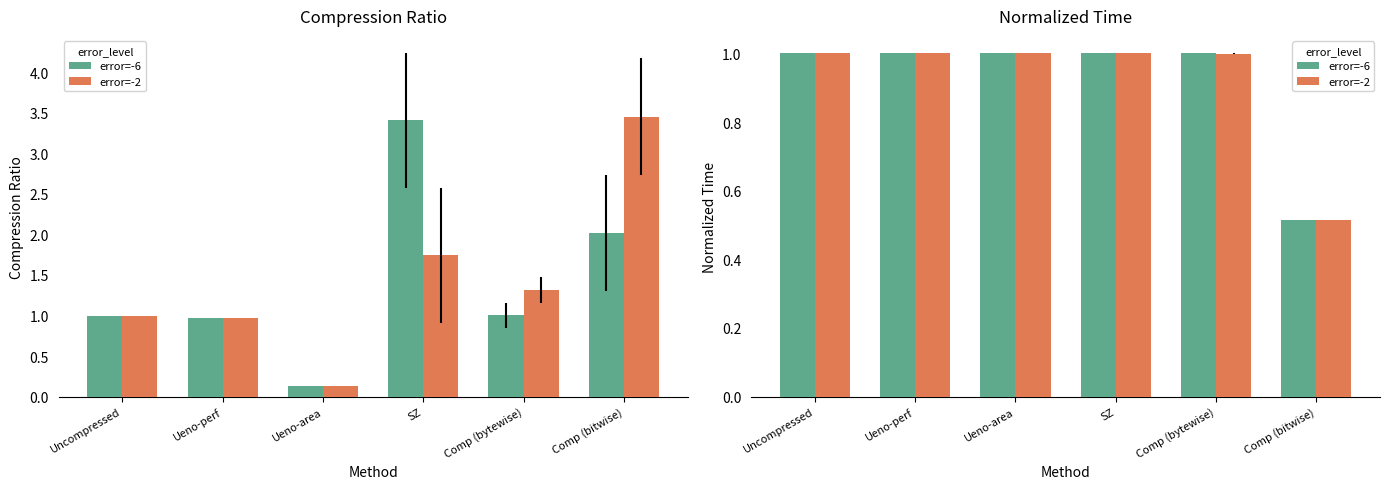

What is the label of the 4th bar from the right?

Ueno-area